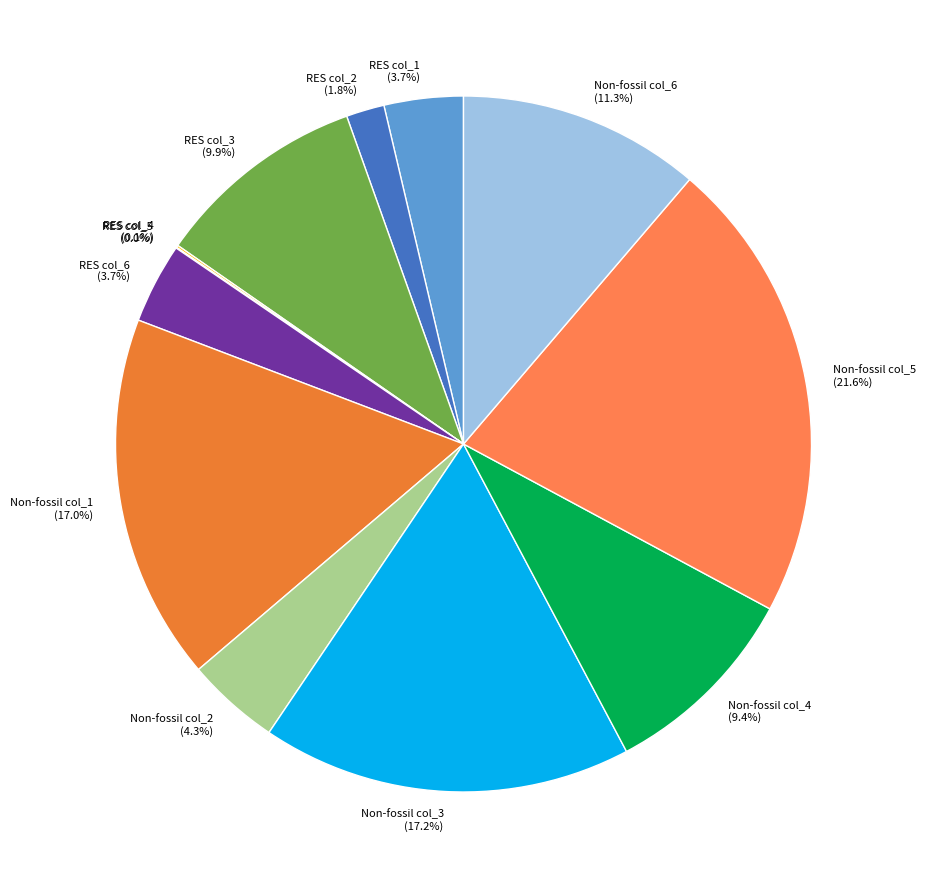

Is there a majority slice in this chart?

No